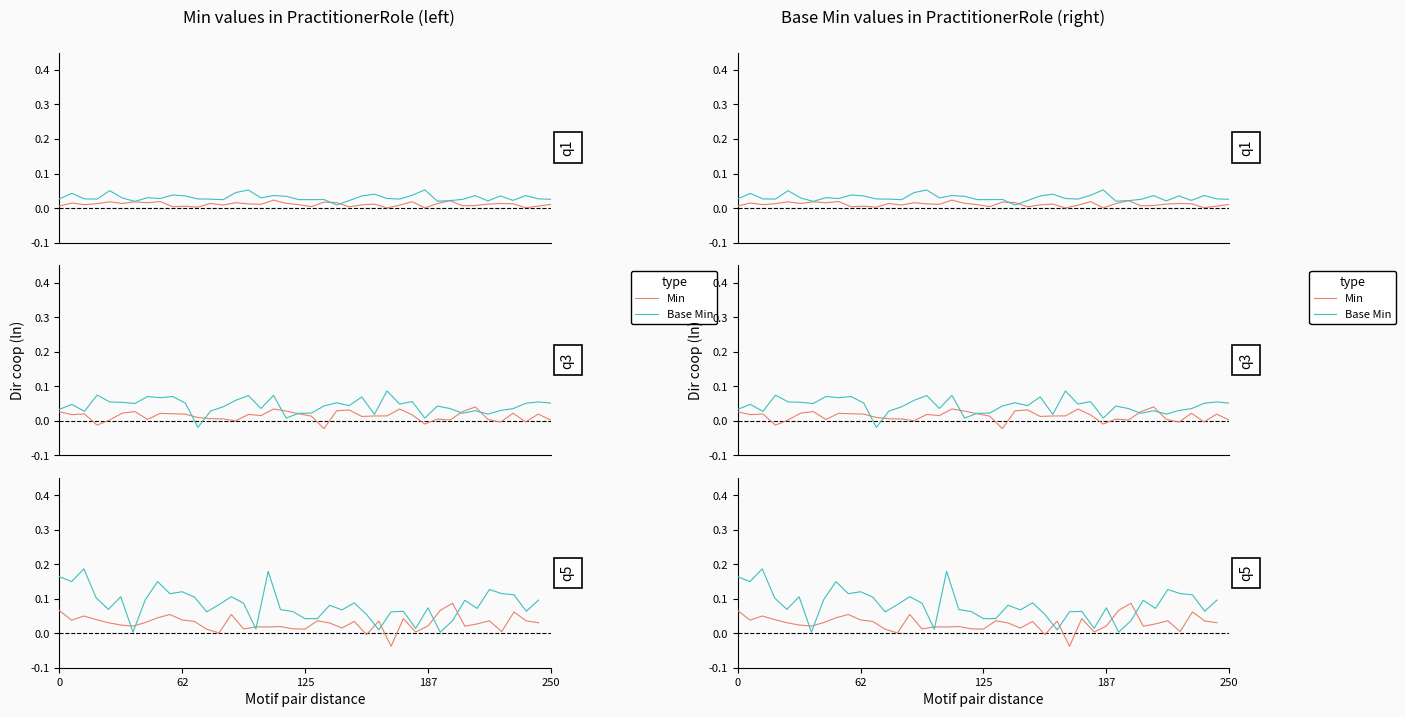

True or false: Min and Base Min cross at least once.

True